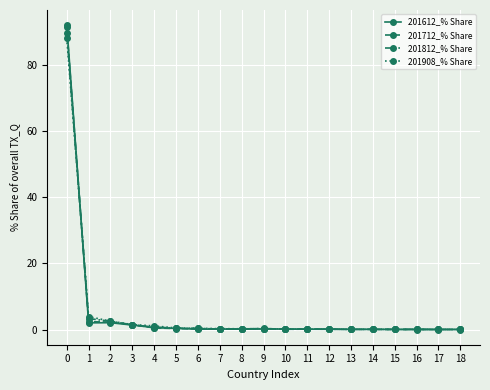

What is the sum of all 201908_% Share values?

99.4